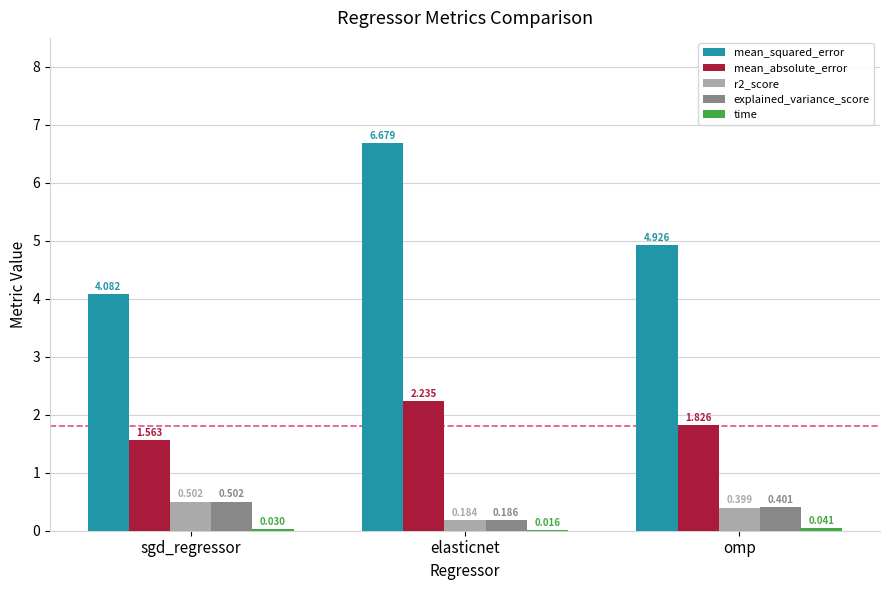

At which category is the sum across all series the highest?

elasticnet